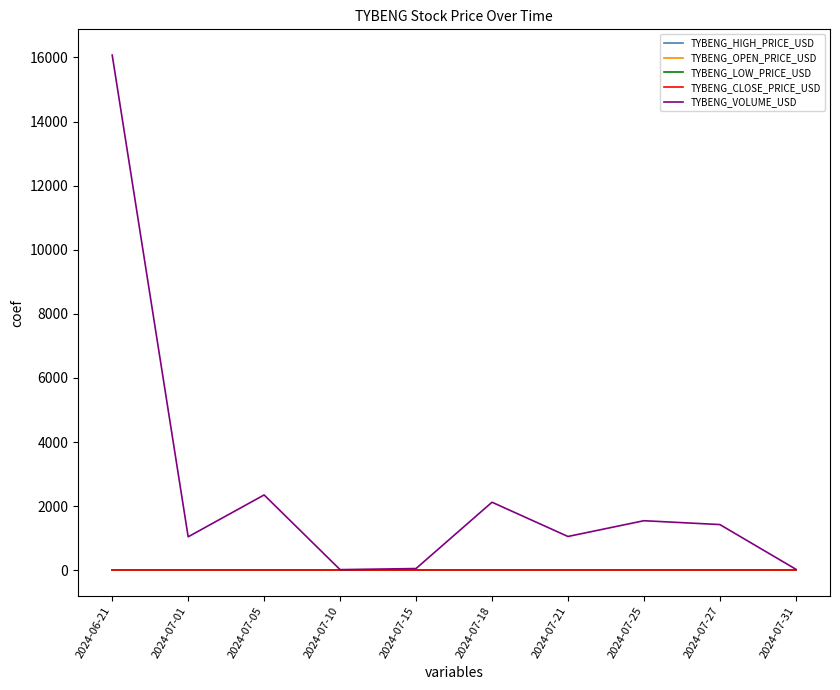

What is the maximum value shown in the chart?

16072.0